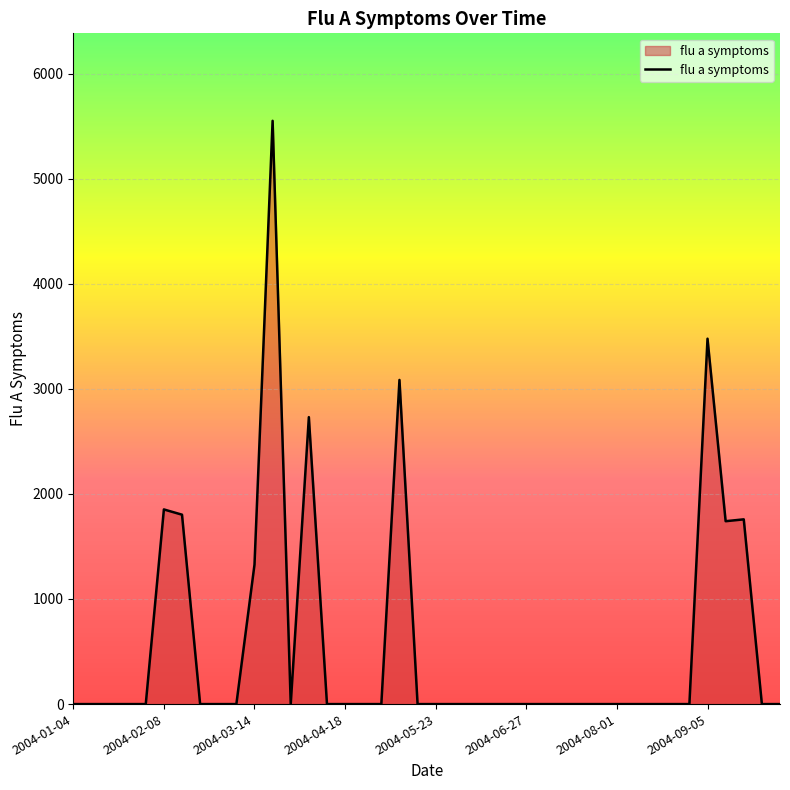

What is the difference between the second highest and second lowest values?

3476.7